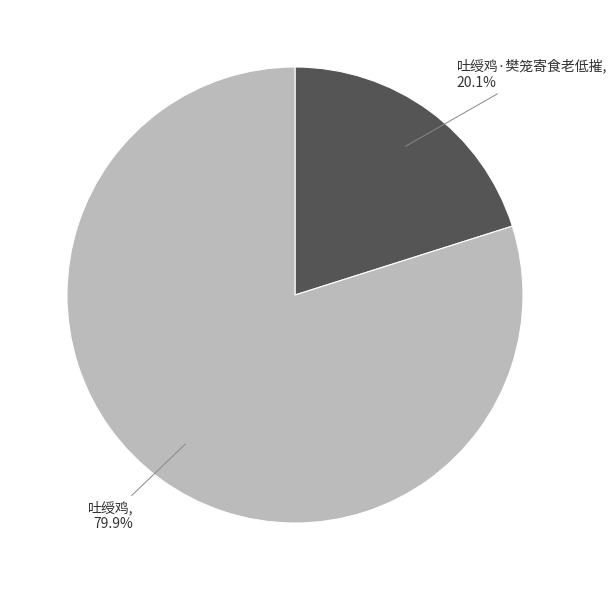

To the nearest percent, what portion does 吐绶鸡 represent?

80%